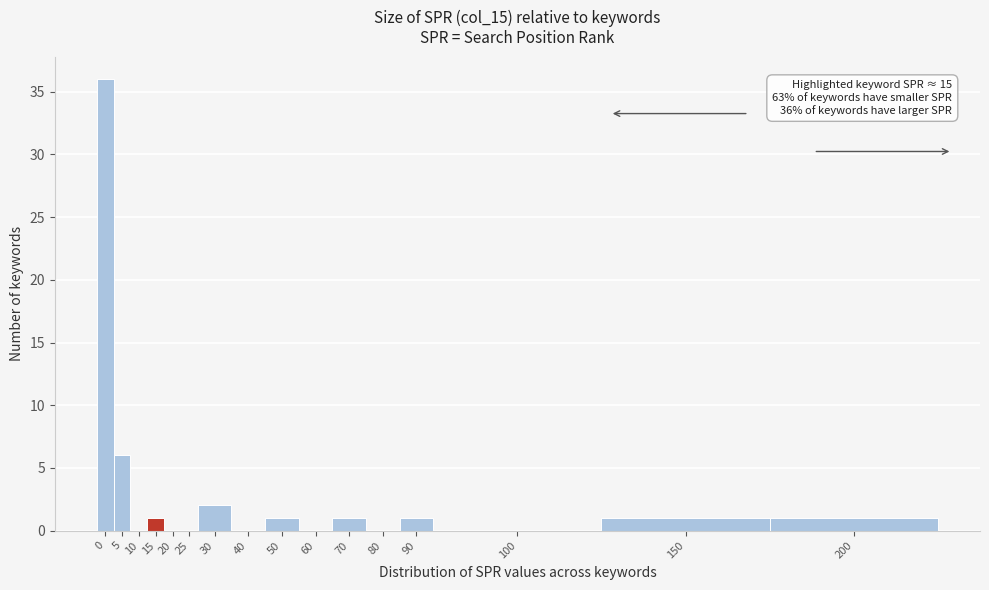

Reading left to right, list all the values displayed in this chart.

0=36	5=6	10=0	15=1	20=0	25=0	30=2	40=0	50=1	60=0	70=1	80=0	90=1	100=0	150=1	200=1